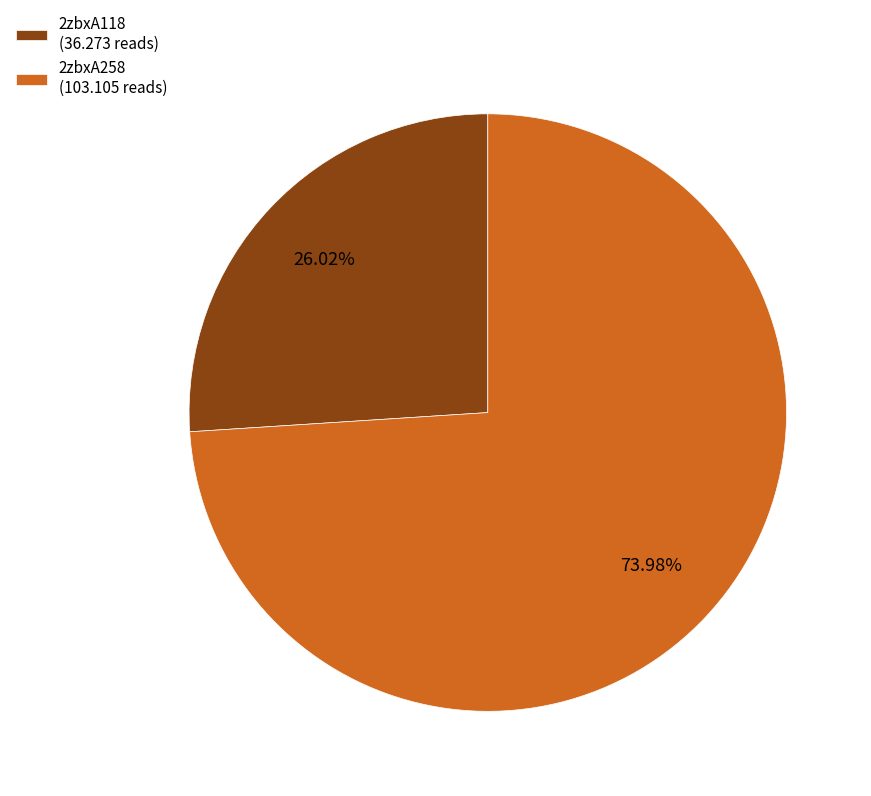

To the nearest percent, what is the combined percentage of 2zbxA258 and 2zbxA118?

100%